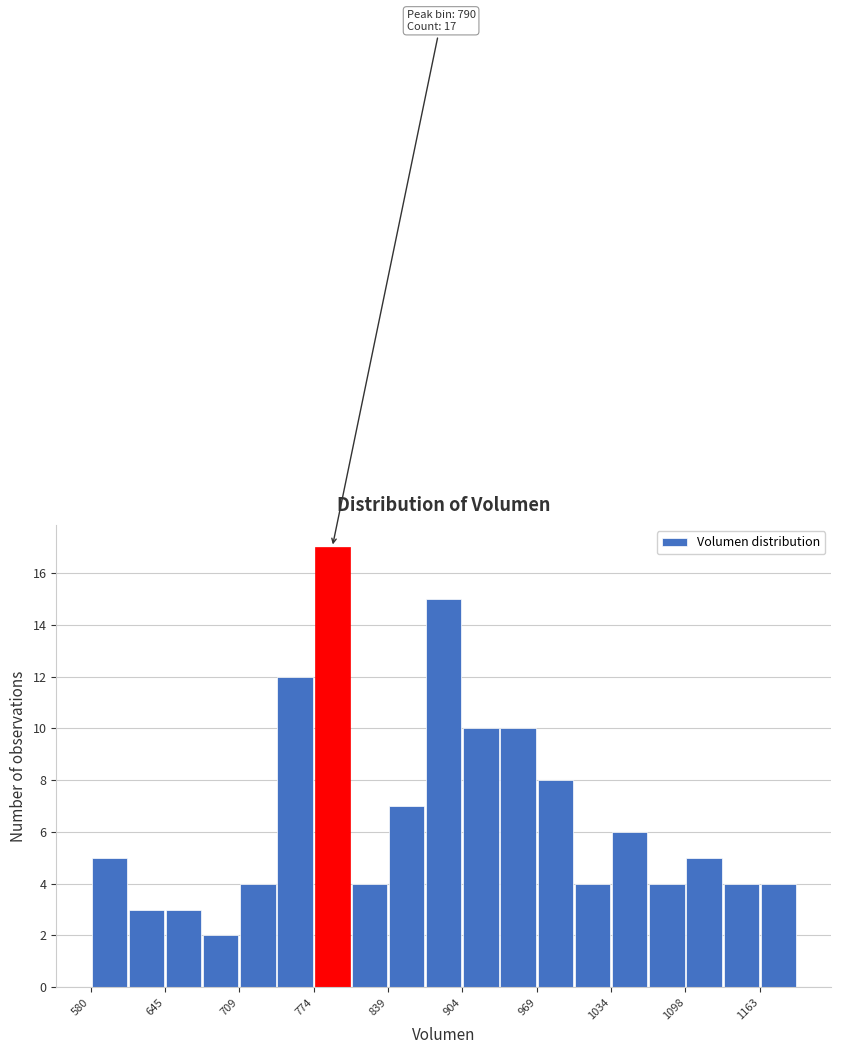

Read against the x-axis, roughly where is the centre of the tallest bar?

790